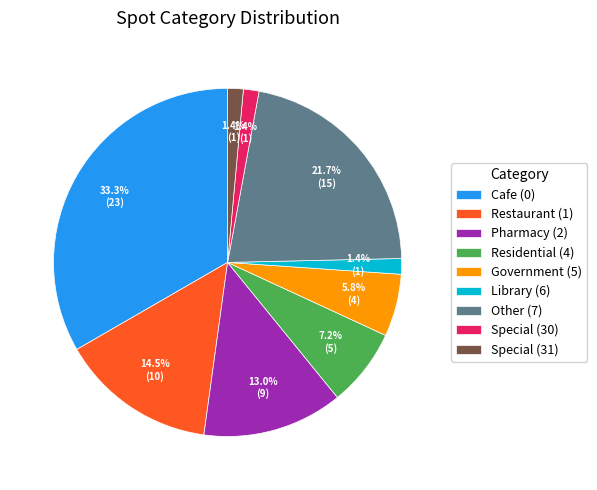

Combined, do Restaurant (1) and Special (30) account for over 50%?

No